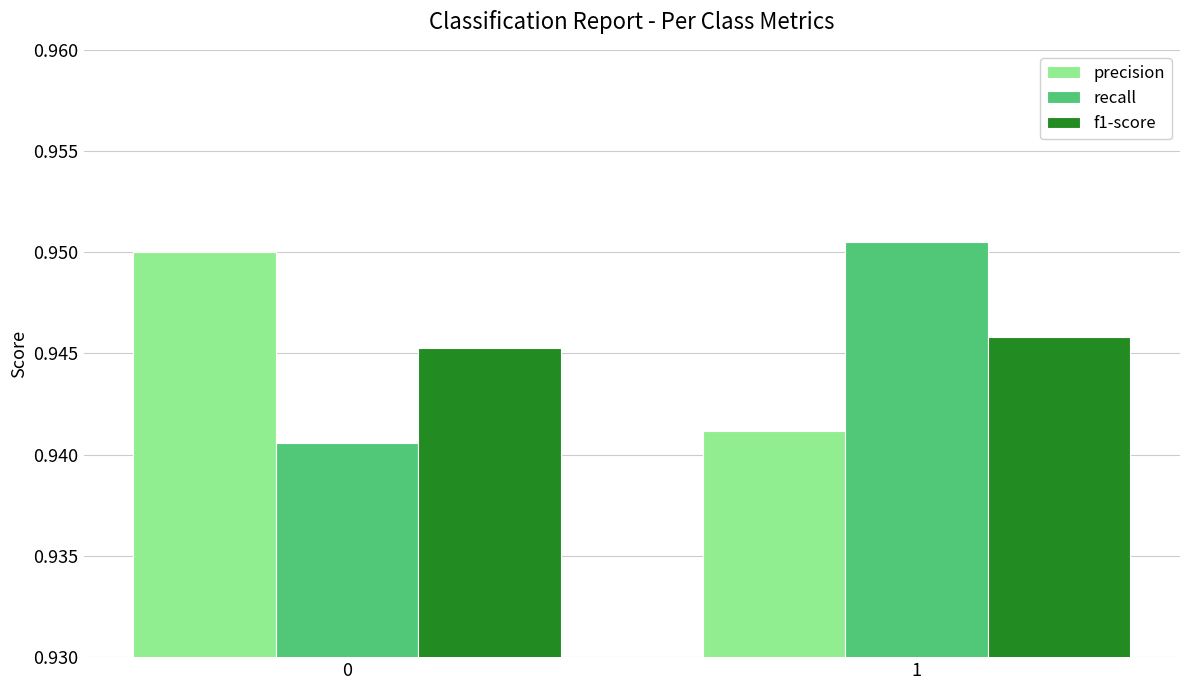

Does the chart contain stacked bars?

No